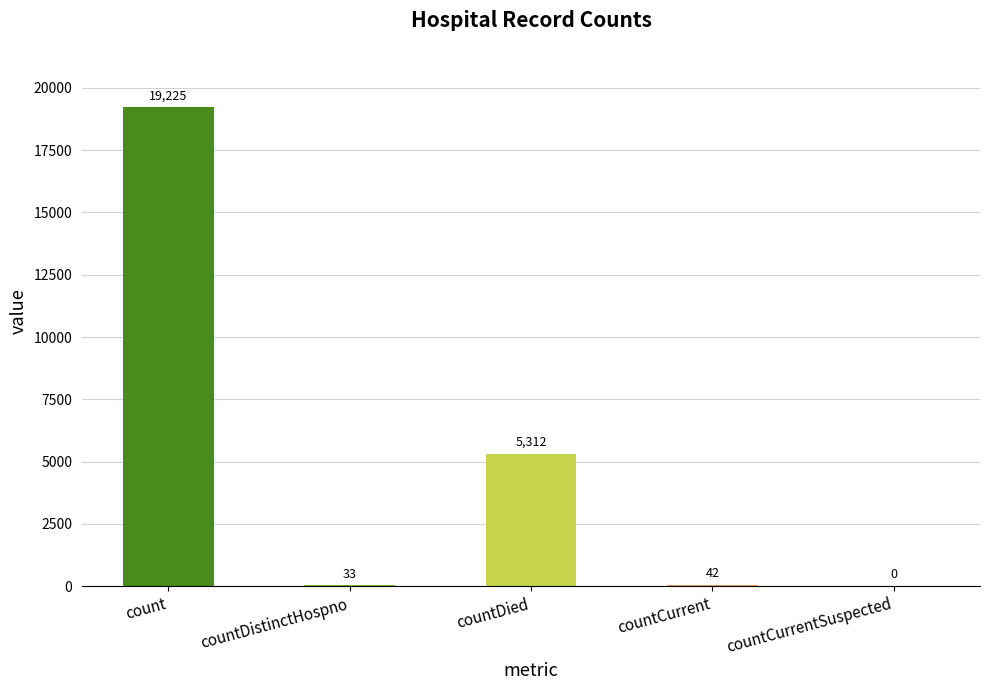

What is the difference between the values at countDied and countCurrent?

5270